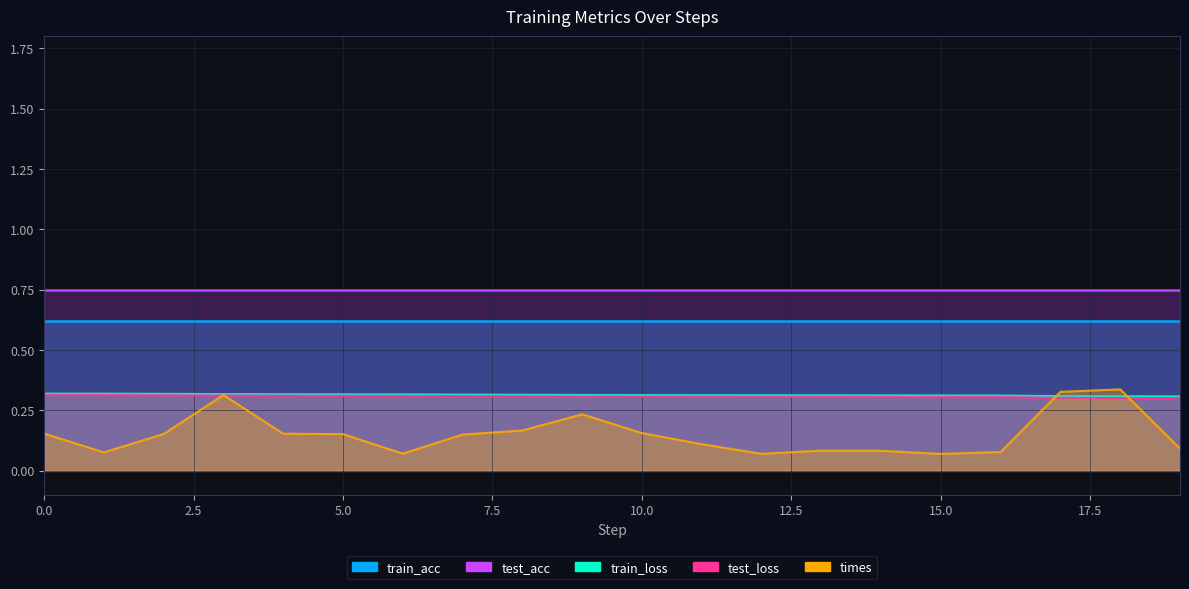

What is the value of the train_loss point at the 4th from the left?

0.3